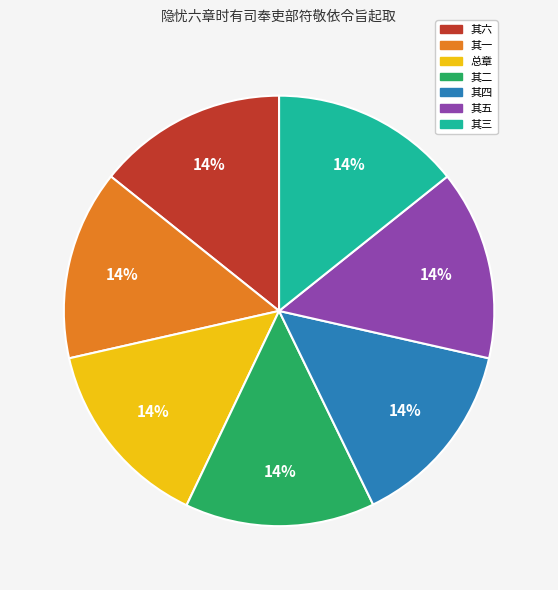

To the nearest percent, what is the average slice percentage?

14%